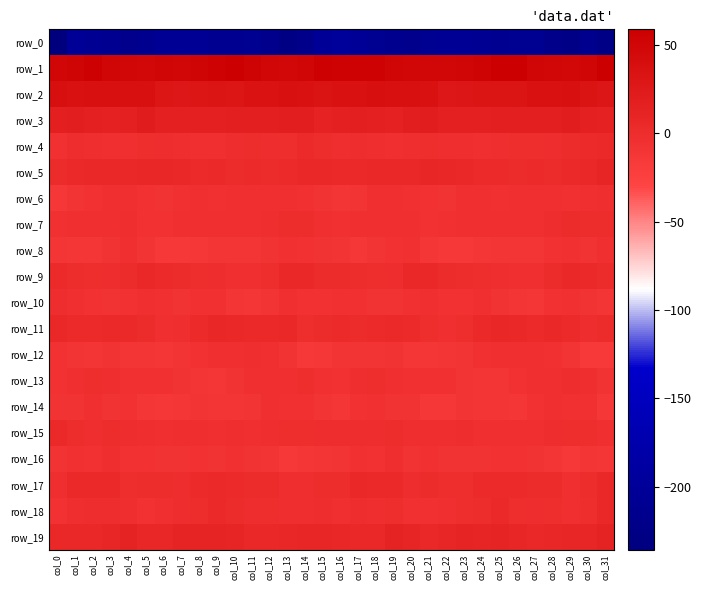

At how many categories does at least one series exceed -132?

32